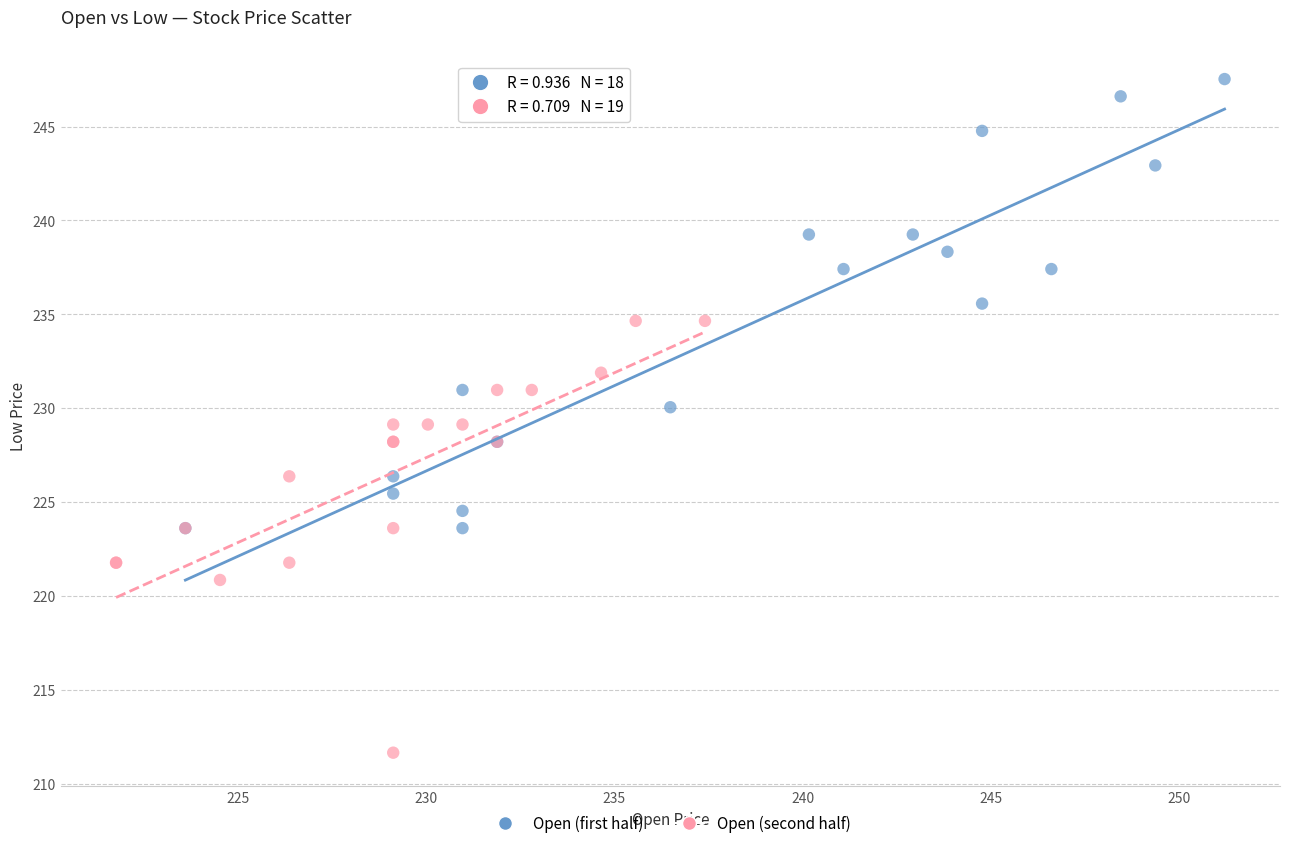

What are all the series names shown in the legend?

Open (first half), Open (second half)